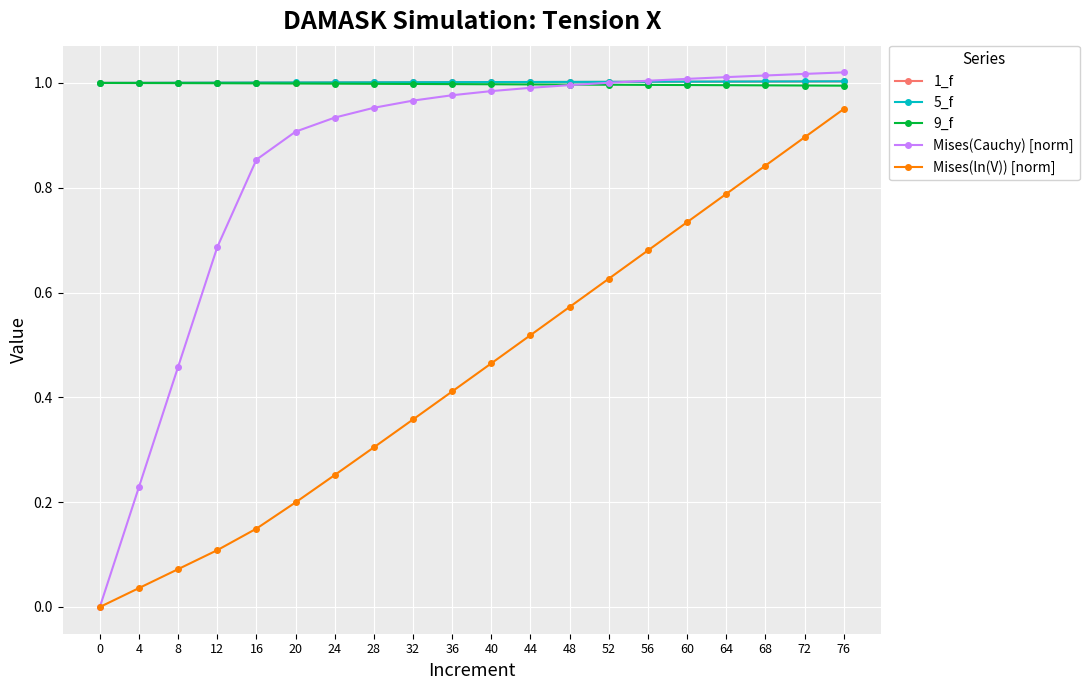

The value of 1_f at 24 is 1.0. True or false?

True